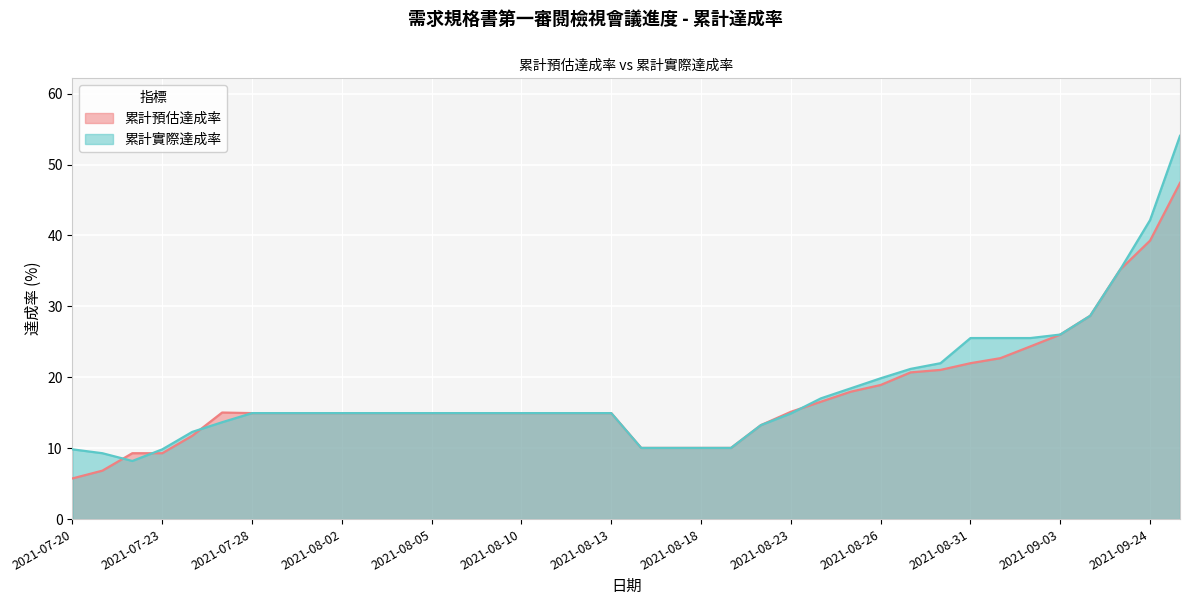

What is the average value of the 累計預估達成率 series?

17.4